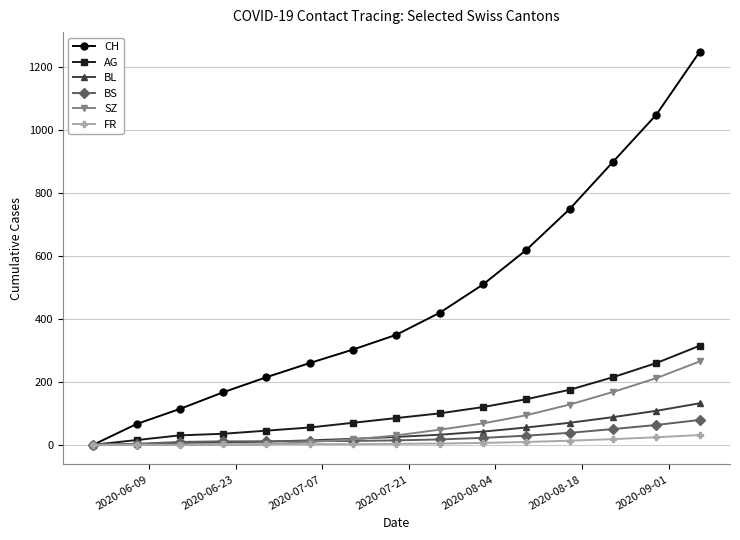

Which series has the largest total across all categories?

CH